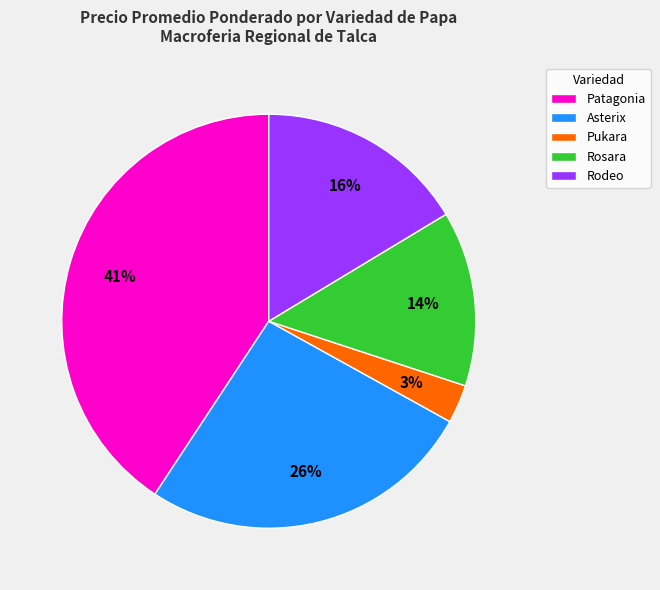

To the nearest percent, what portion does Patagonia represent?

41%